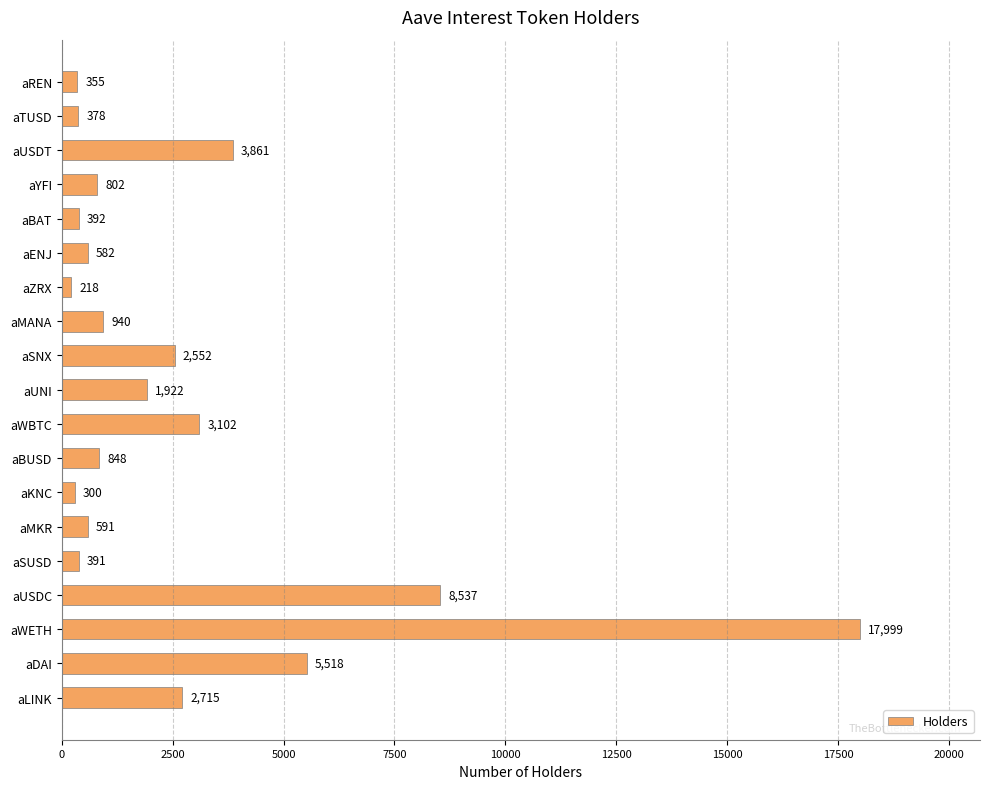

What is the difference between the maximum and minimum values?

17781